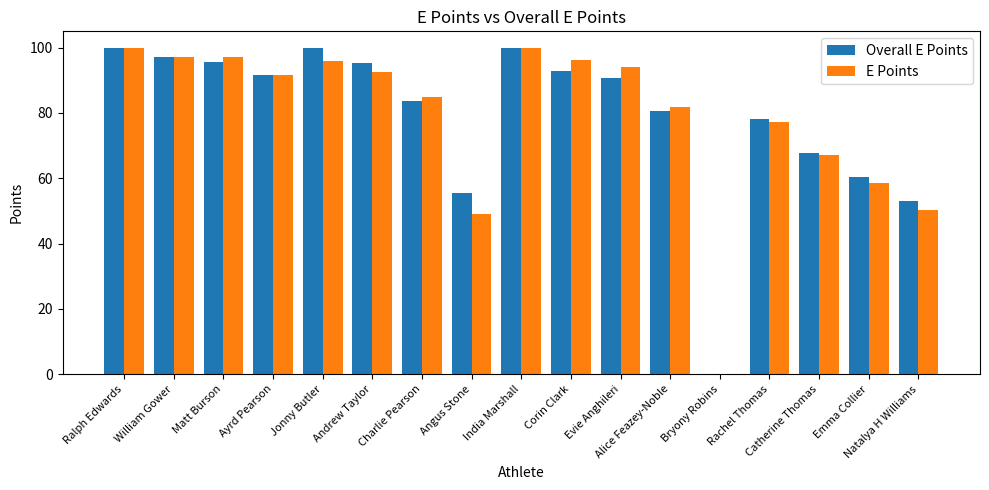

How many values in Overall E Points are above zero?

16